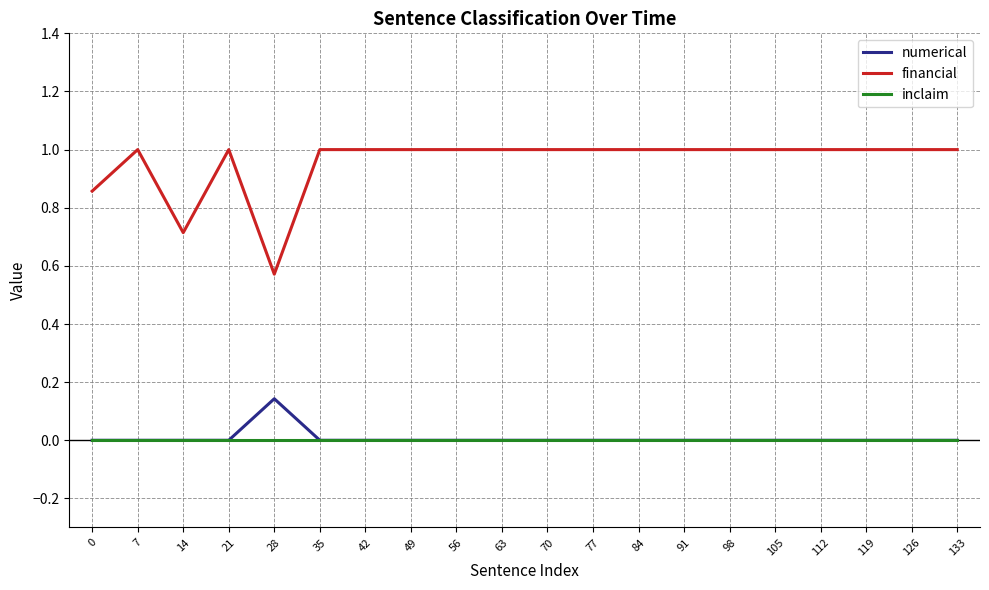

Count the number of data series in this chart.

3